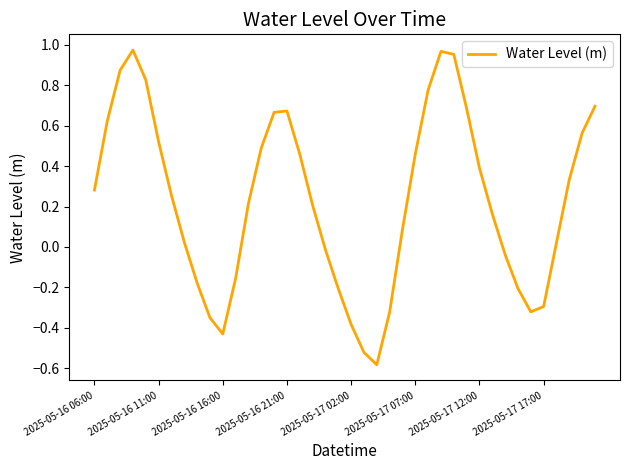

What is the difference between the maximum and minimum values?

1.6